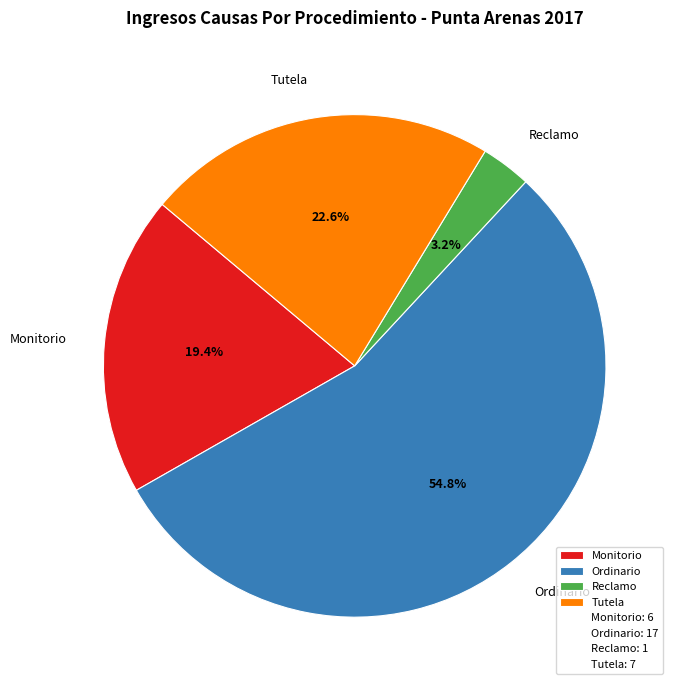

Which slice is the smallest?

Reclamo